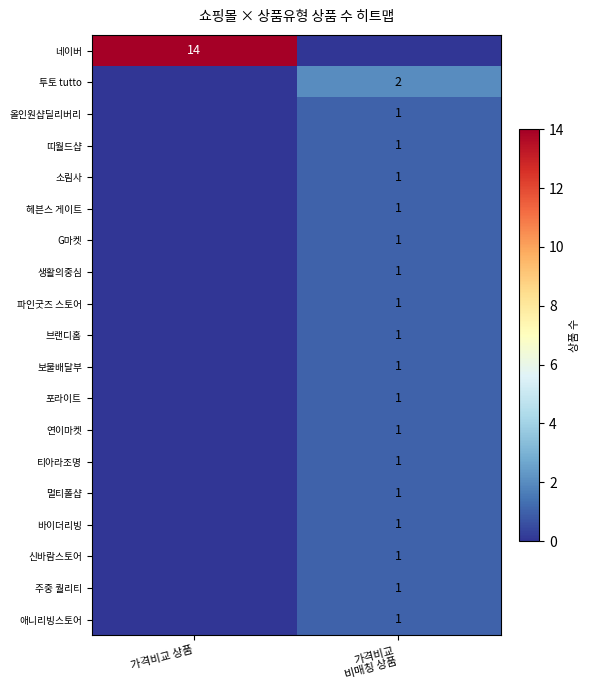

Which series has the widest spread of values?

네이버